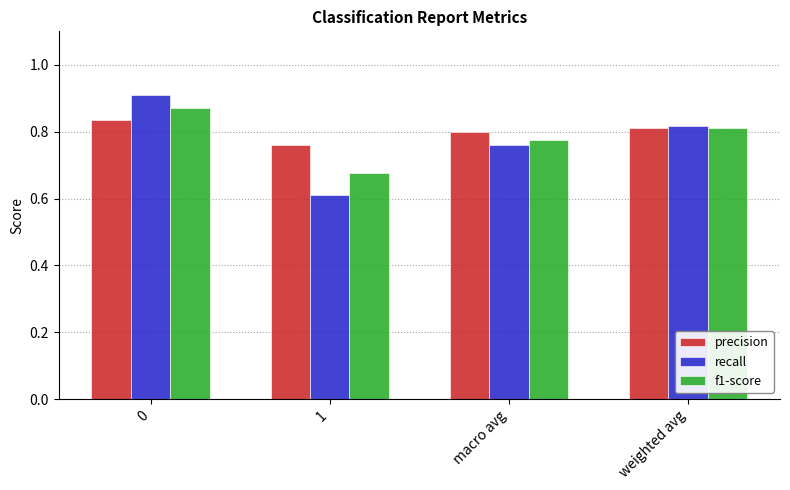

Count the number of categories in the chart.

4